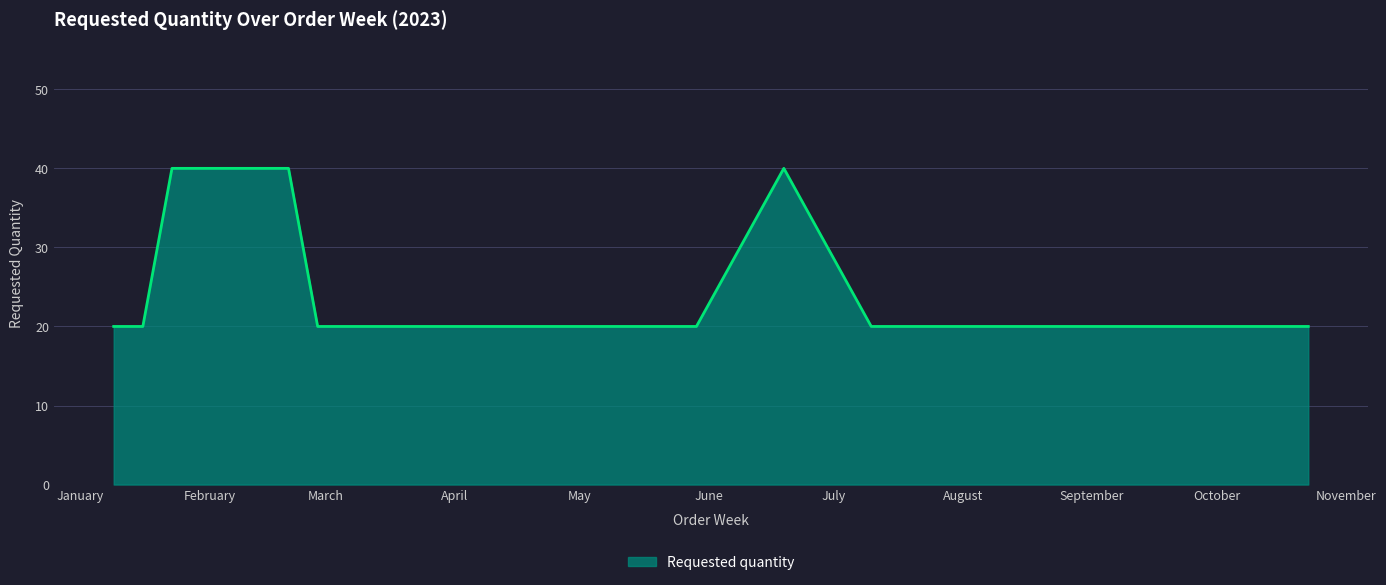

What is the difference between the maximum and second lowest values?

20